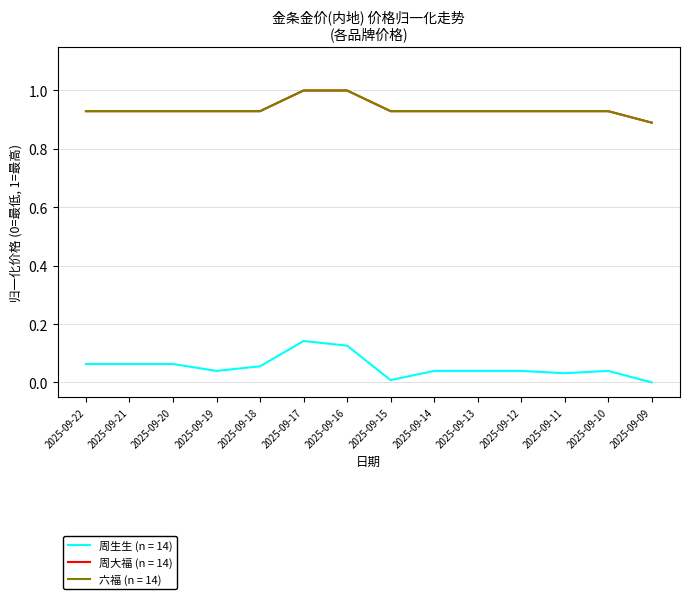

Does the chart display data point markers on the line(s)?

No